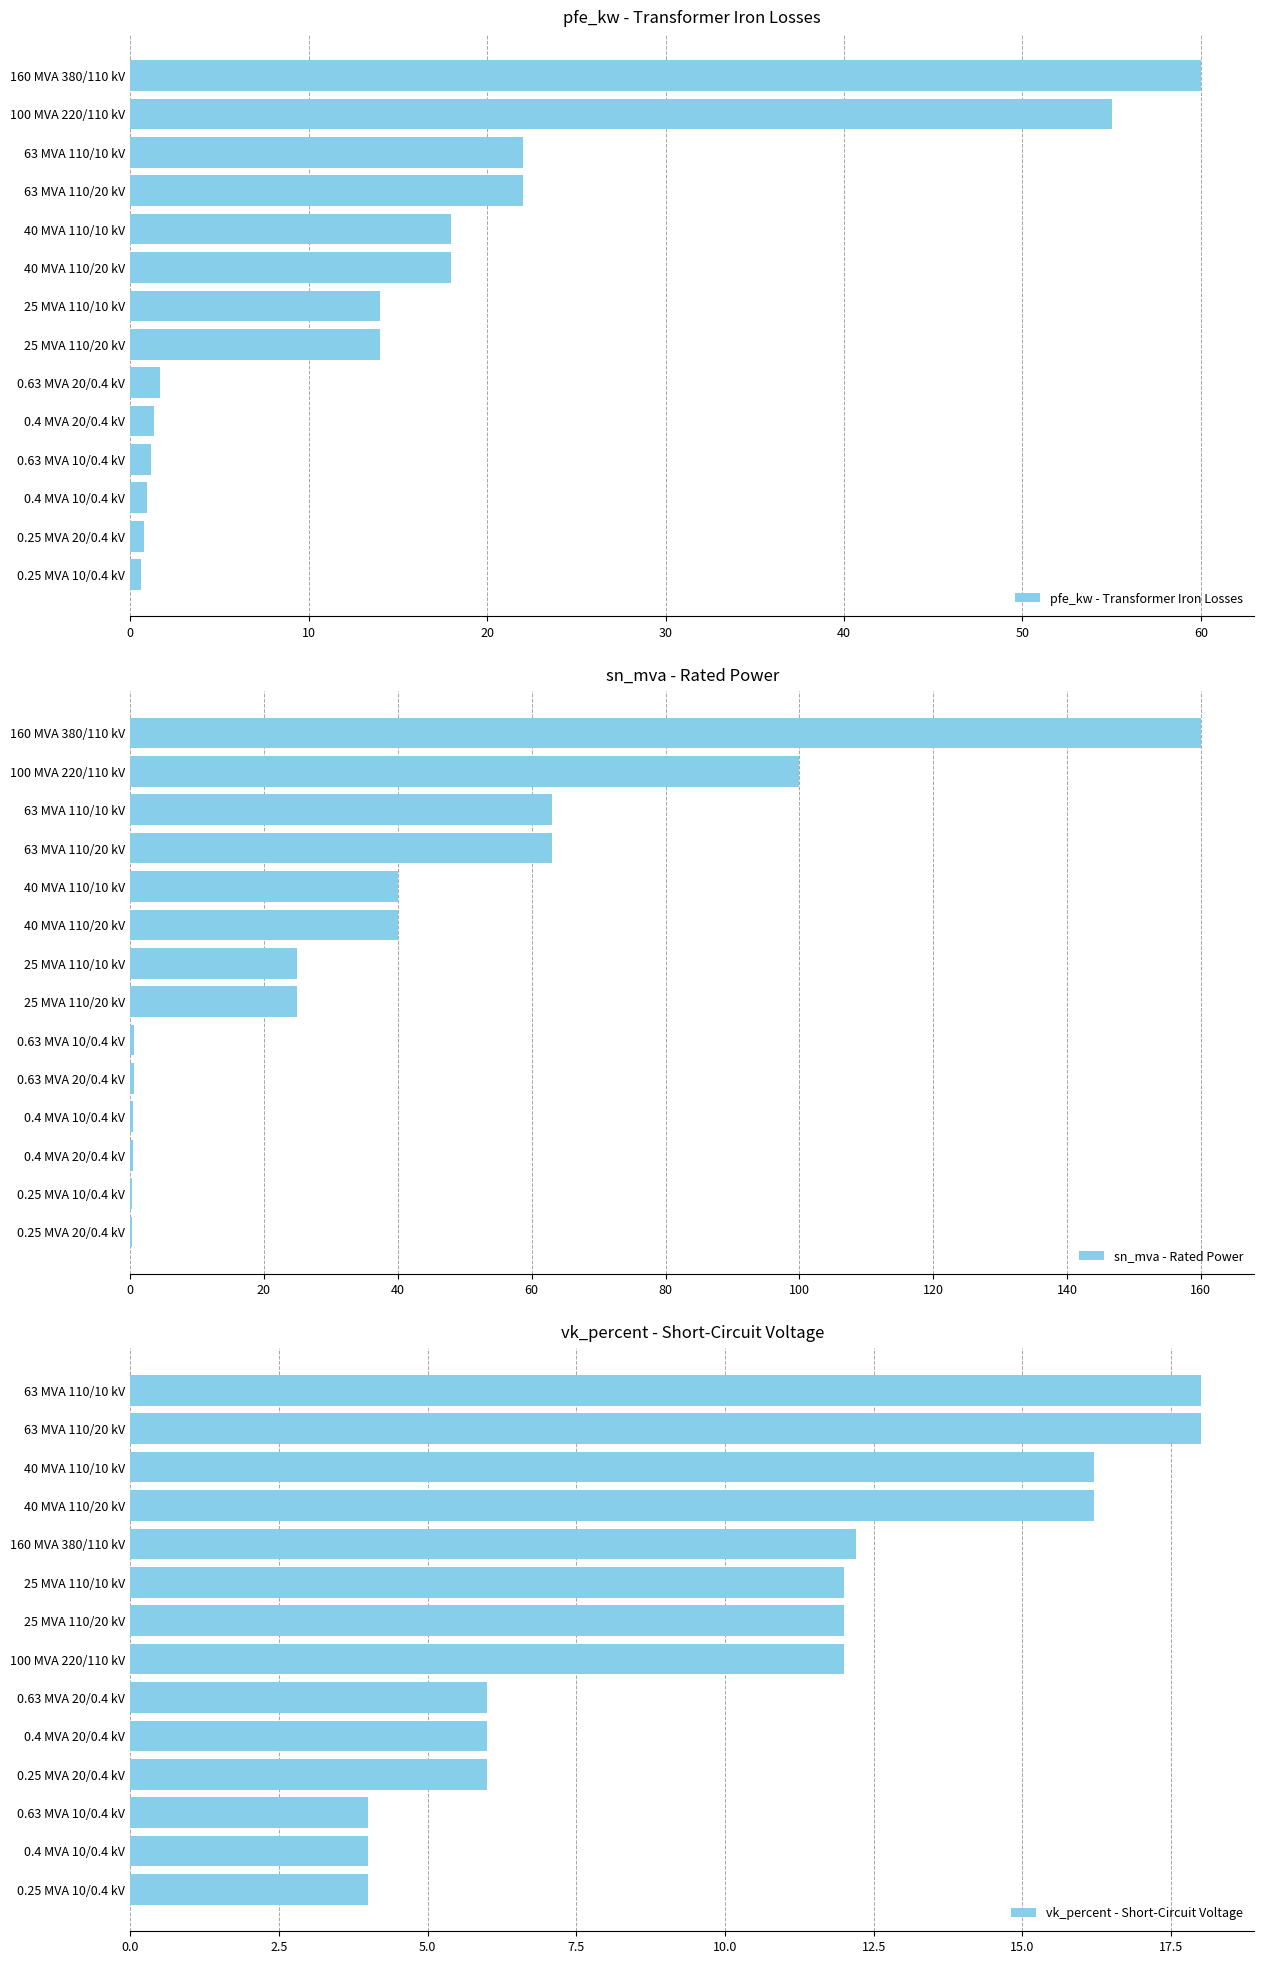

Is it true that vk_percent - Short-Circuit Voltage equals 12.0 at 25 MVA 110/20 kV?

True